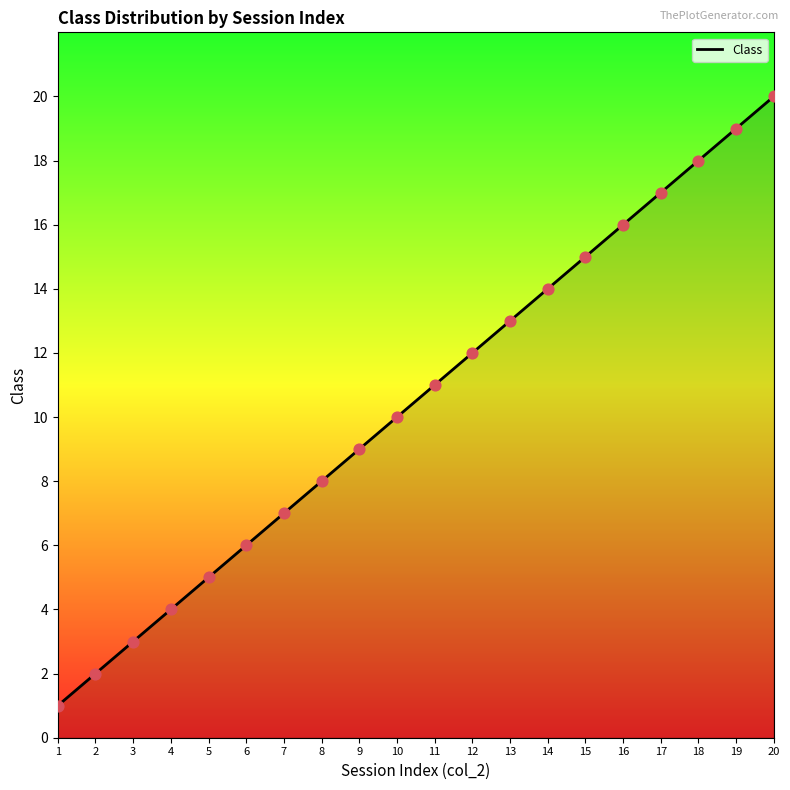

What is the change in value from 5 to 14?

+9